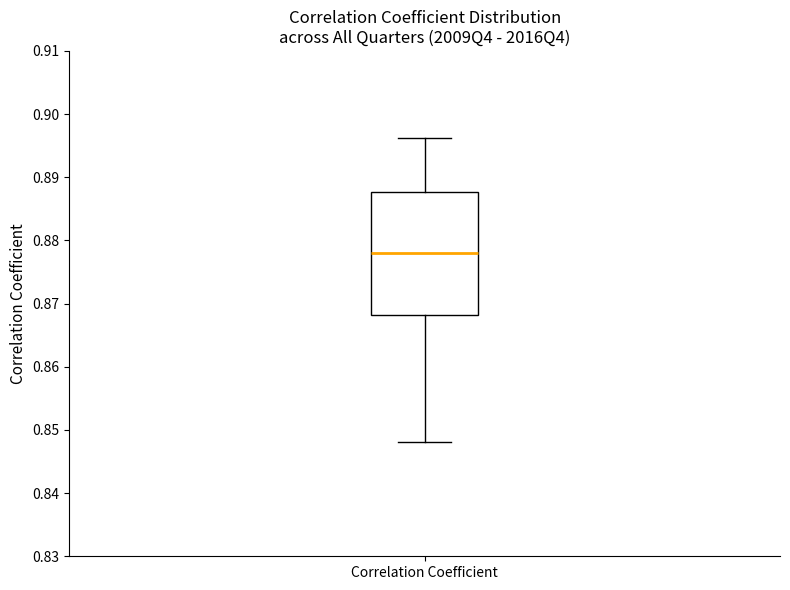

Where does the median line of the box for Correlation Coefficient sit on the y-axis? The values are not printed on the chart, so give them approximately, as read against the axis.

0.878